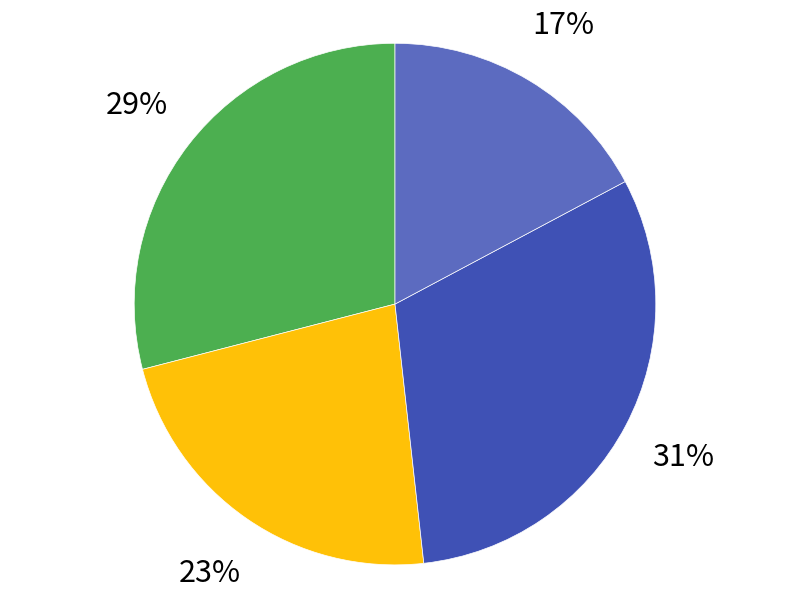

Count the number of slices in the pie.

4